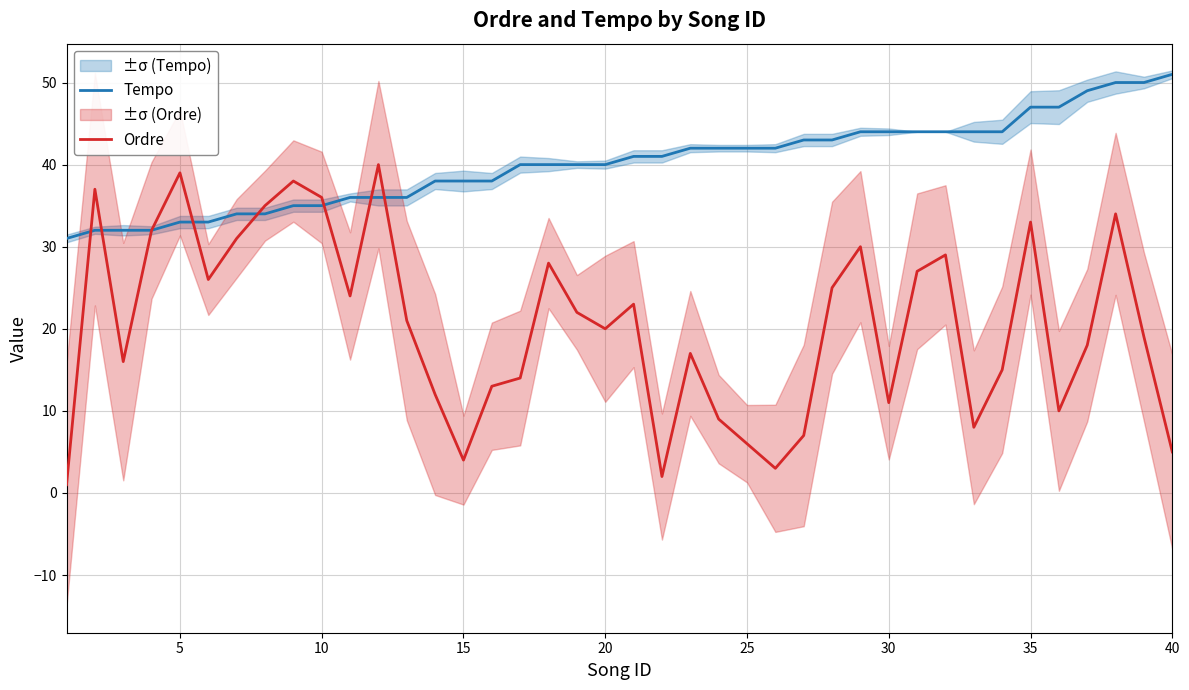

How many interior local valleys does the Ordre series have?

10